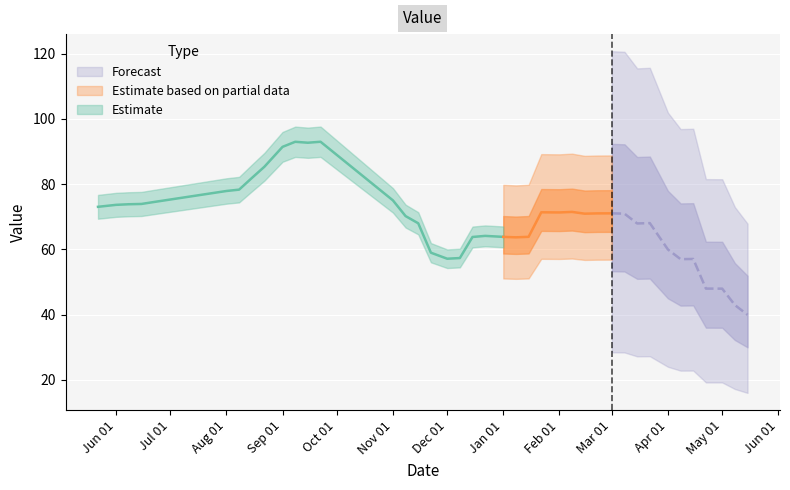

What is the ratio of the value at 2023-11-15 to the value at 2024-04-15?

1.2